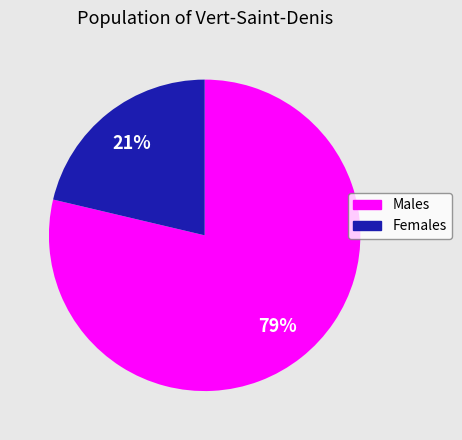

To the nearest percent, what is the average slice percentage?

50%